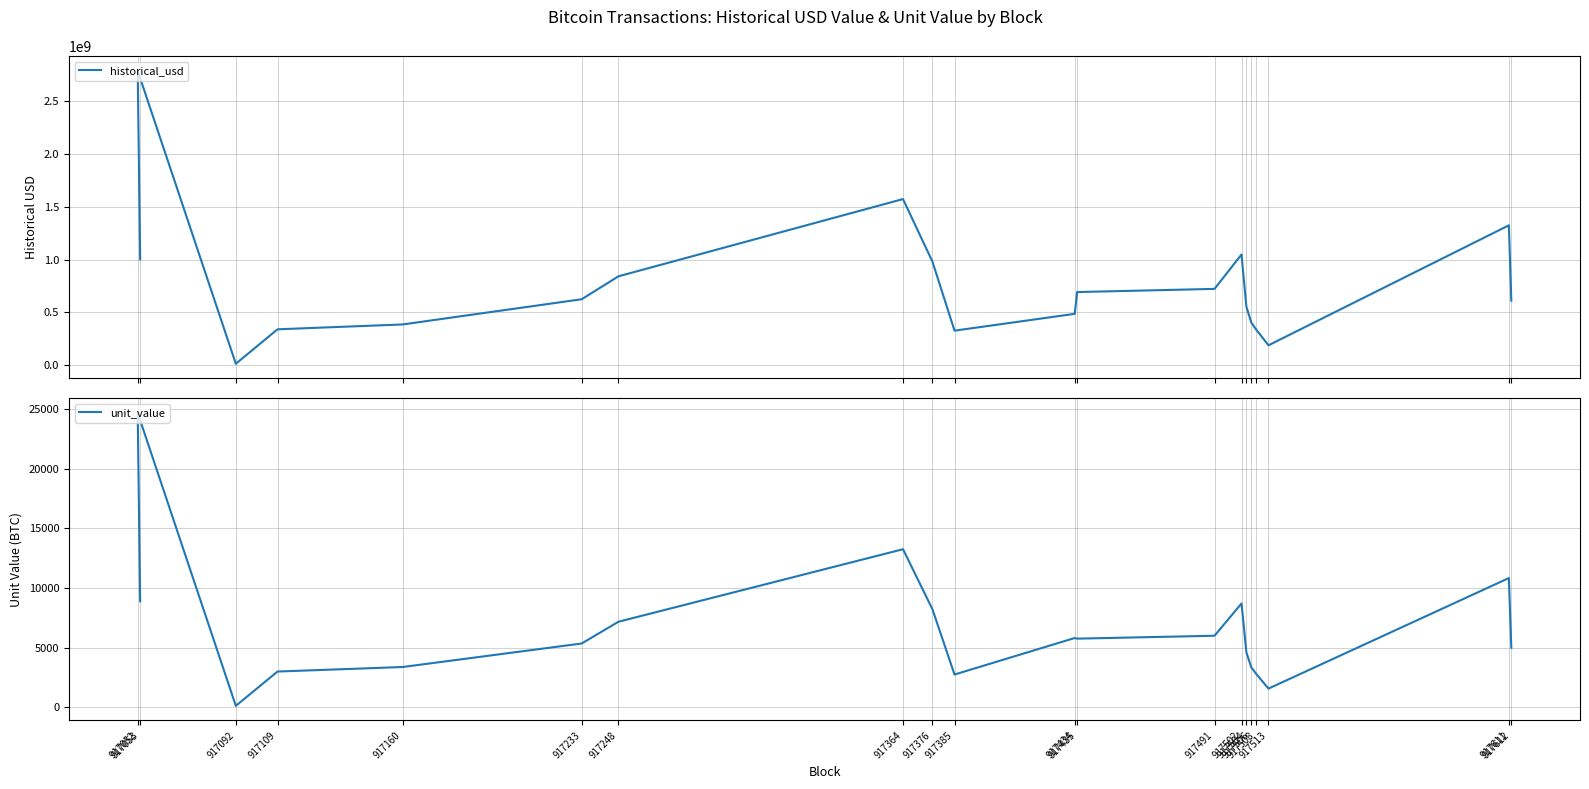

What is the difference between the second highest and second lowest values in the unit_value series?

11677.9